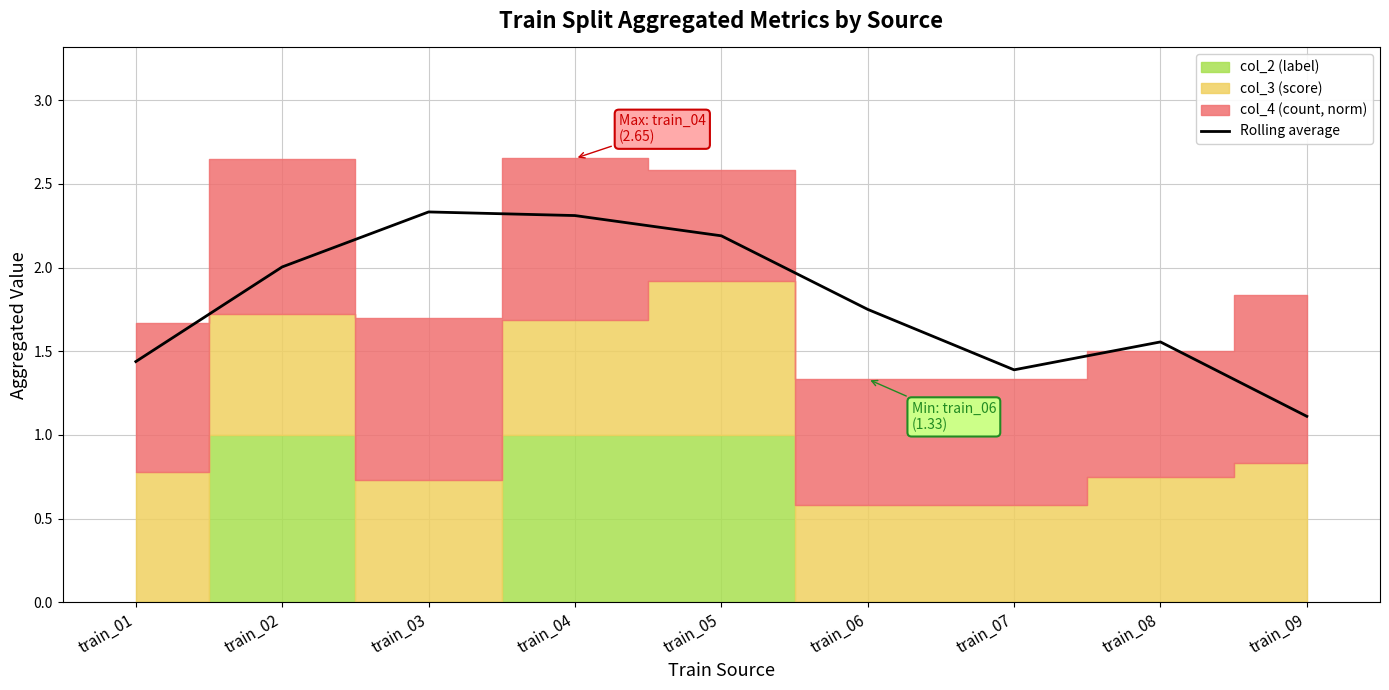

Is it true that the value at train_05 is 2.2?

True